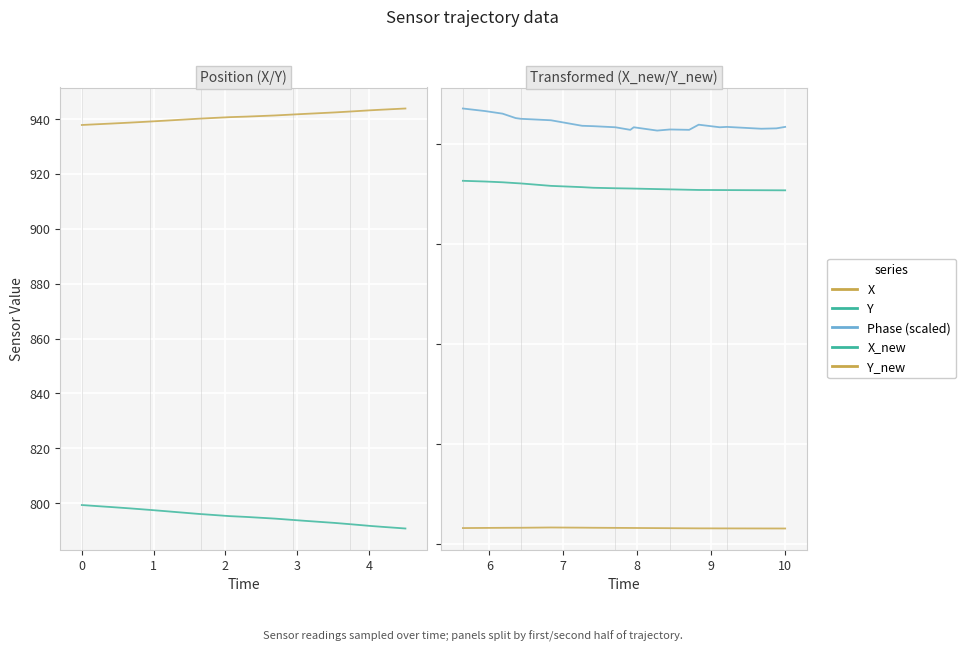

True or false: Phase (scaled) and X intersect in this chart.

False